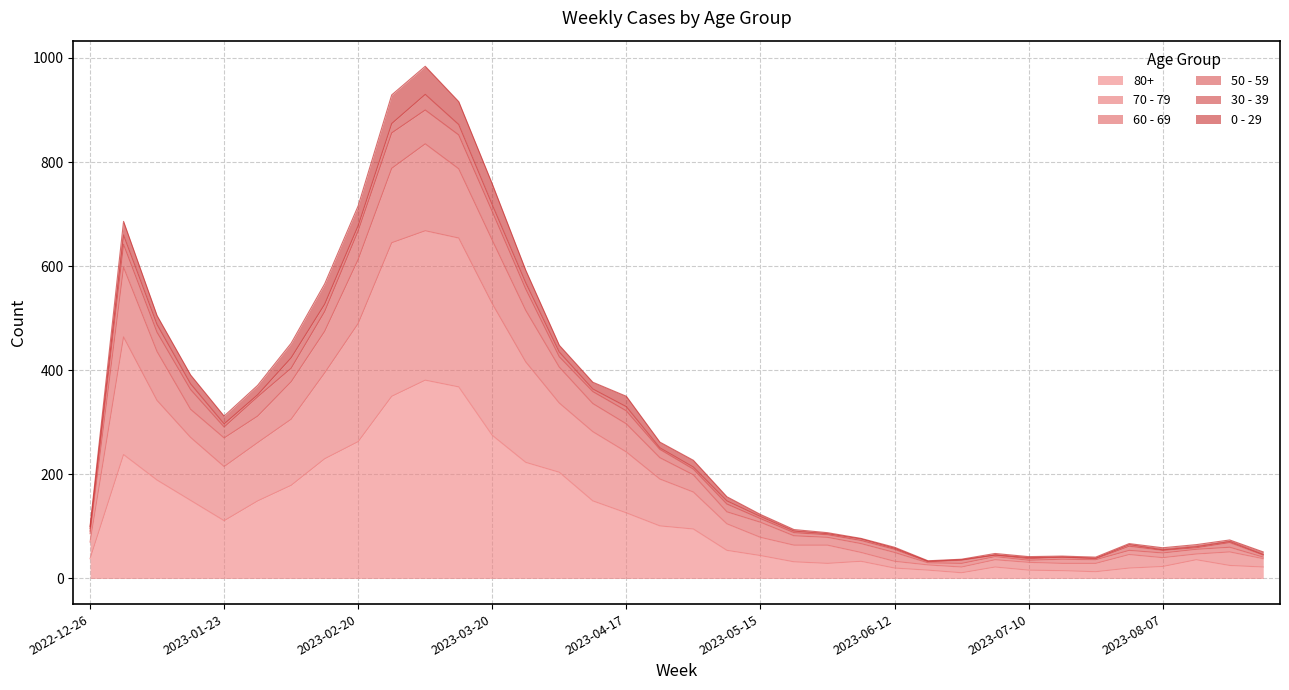

True or false: 50 - 59 and 70 - 79 cross at least once.

False